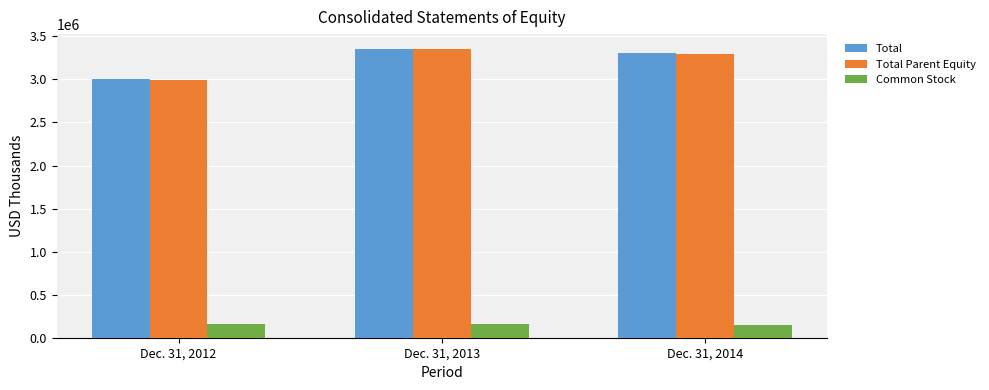

What is the difference between the highest and lowest values at Dec. 31, 2013?

3204995